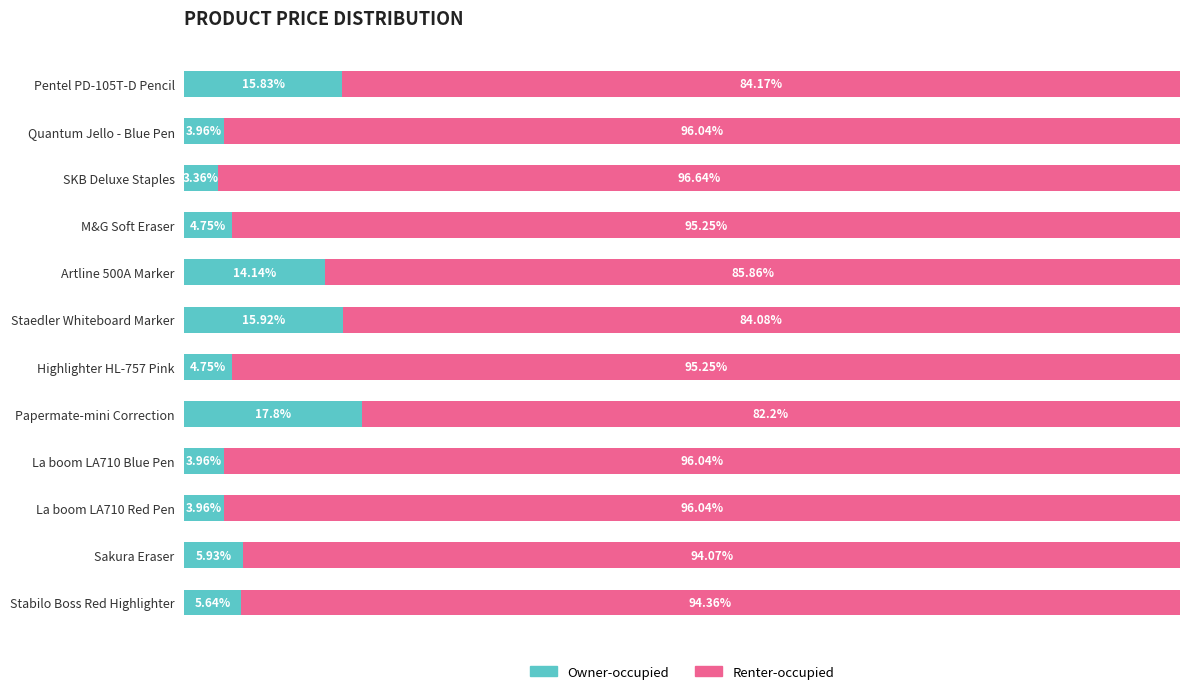

At which label does Owner-occupied reach its peak?

Papermate-mini Correction